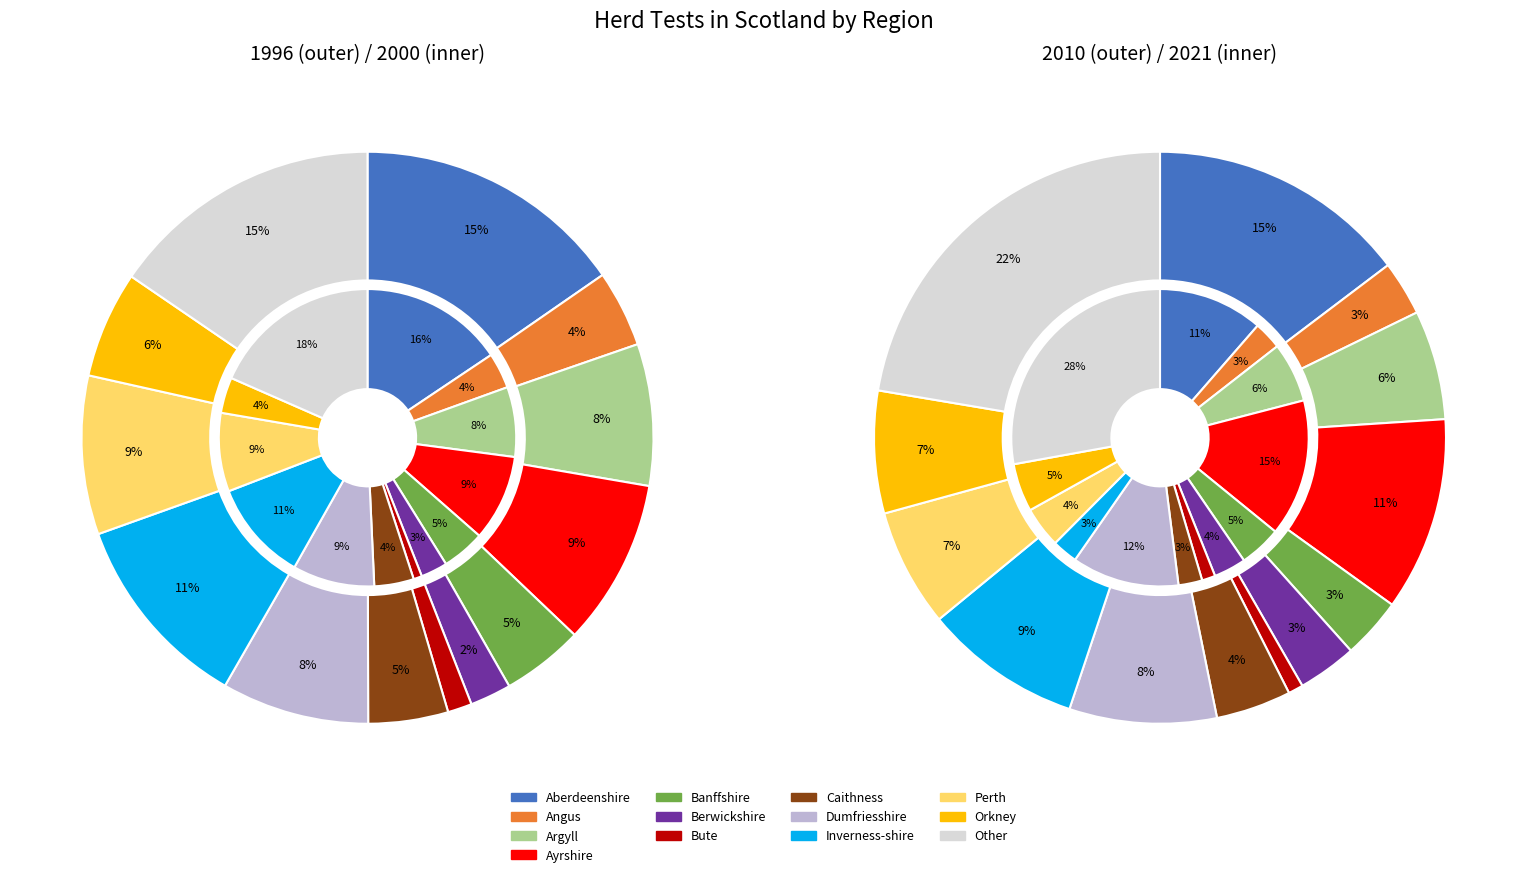

How many segments does this pie chart have?

13